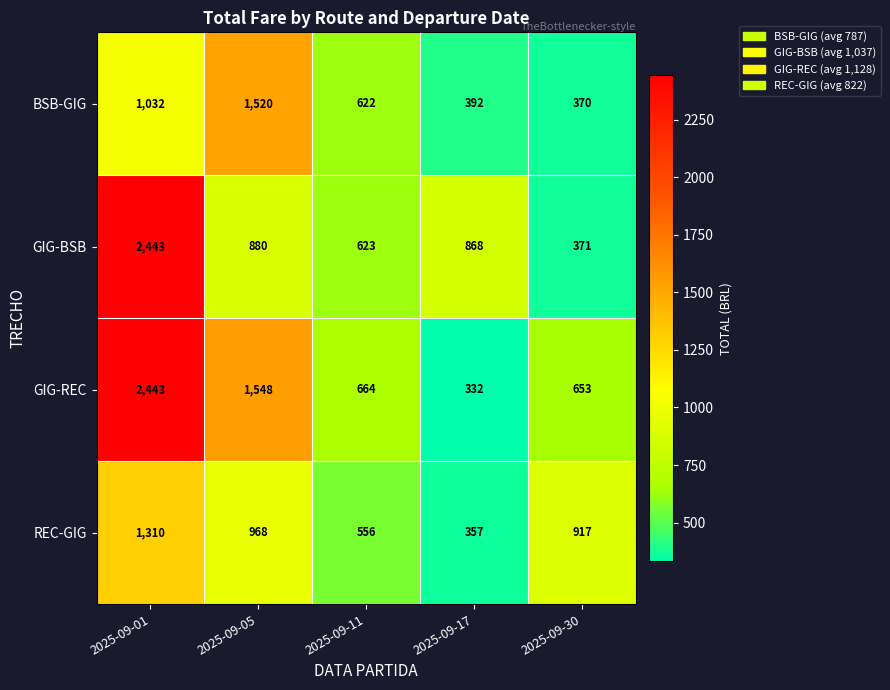

Which series has the widest spread of values?

GIG-REC